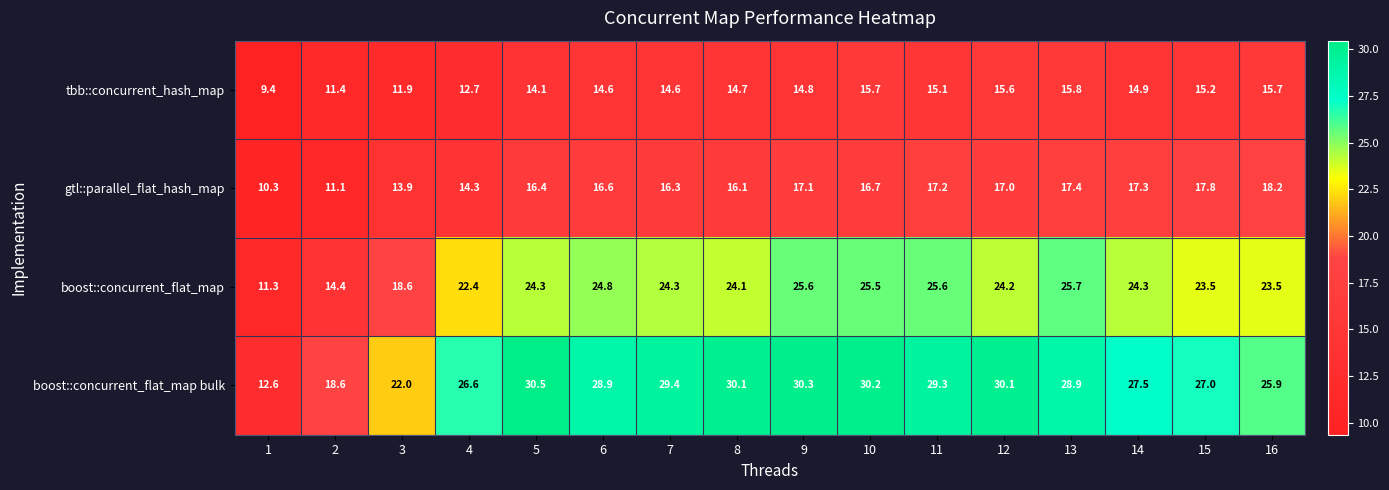

What is the minimum value shown in the chart?

9.4